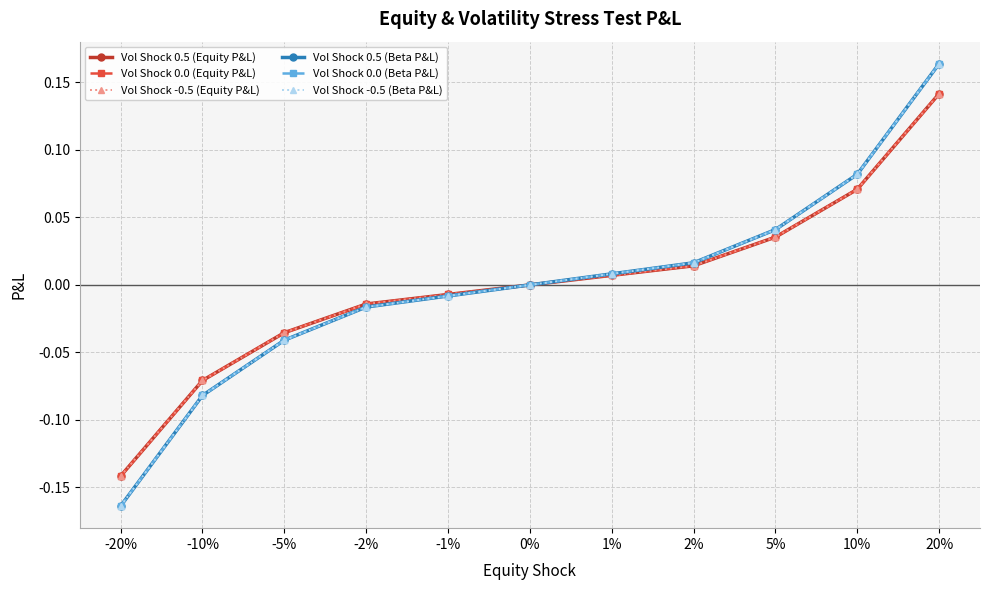

What value does the Vol Shock 0.5 (Equity P&L) series have at -10%?

-0.1